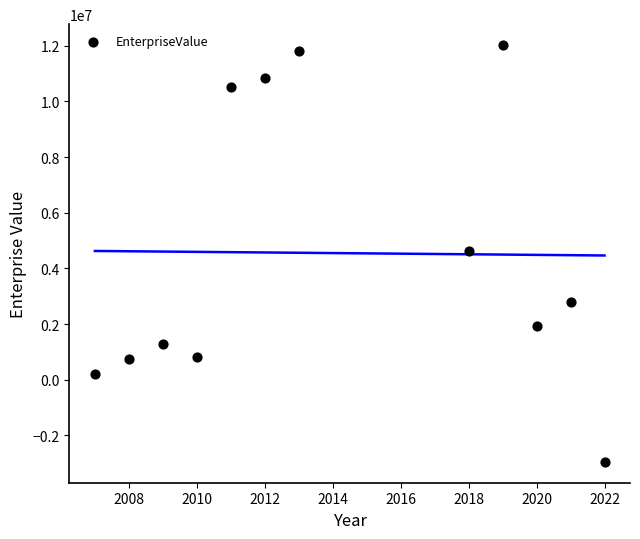

What is the average Y value?

4548951.3